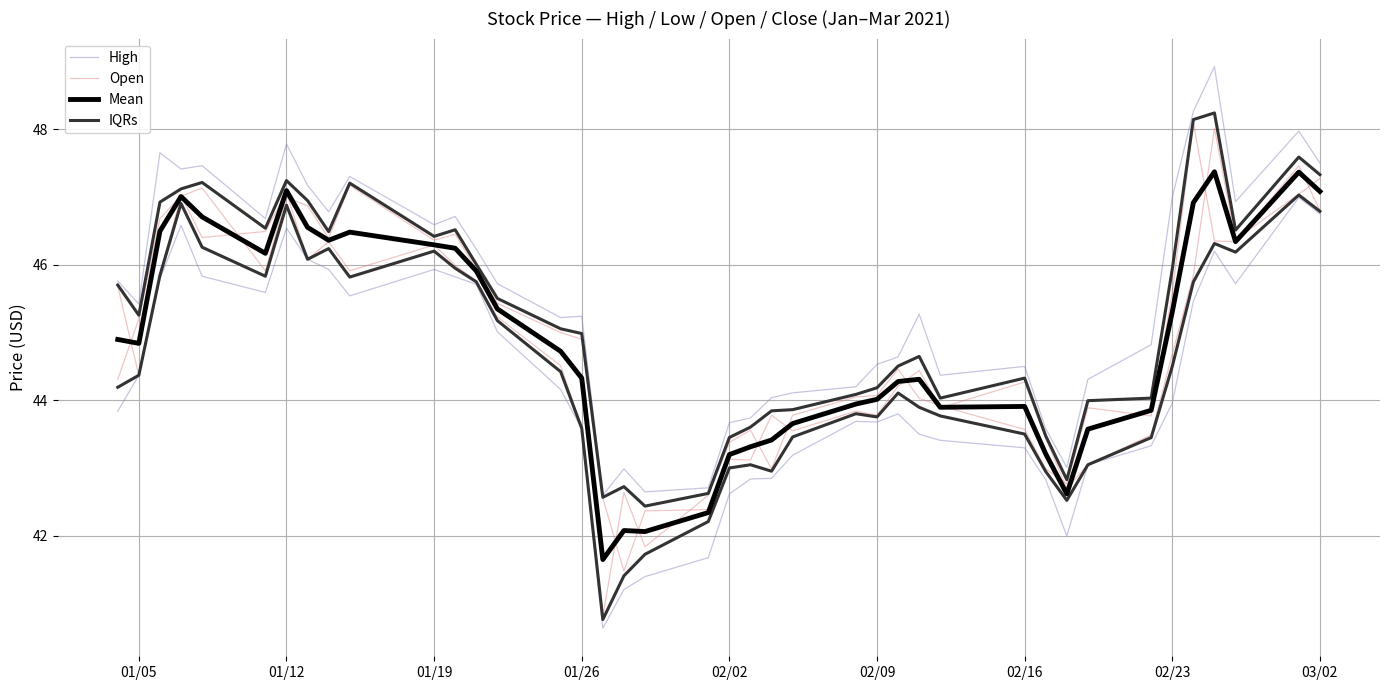

Which series has the largest total across all categories?

High